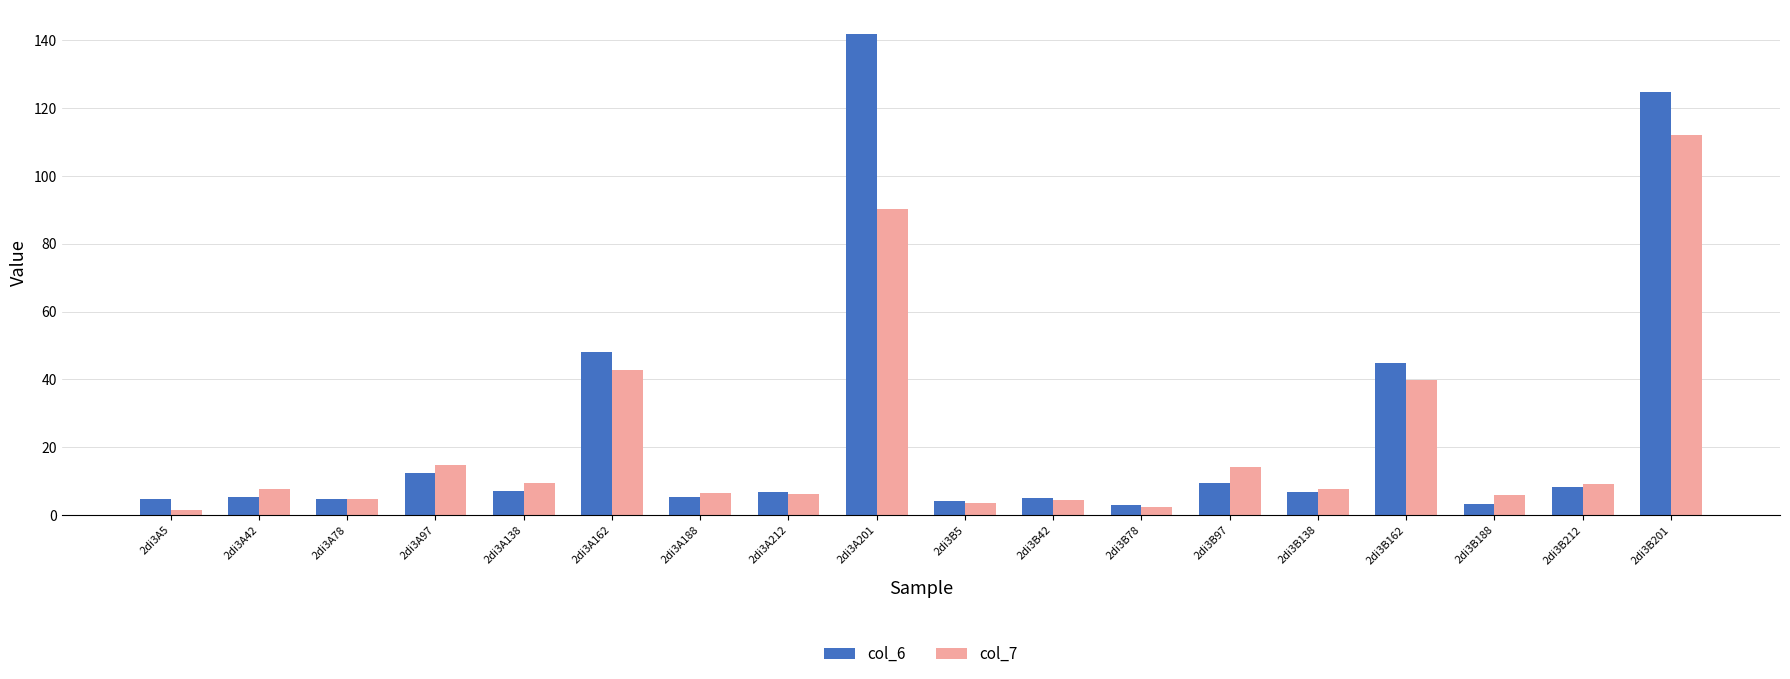

Which series has the largest range (max minus min)?

col_6